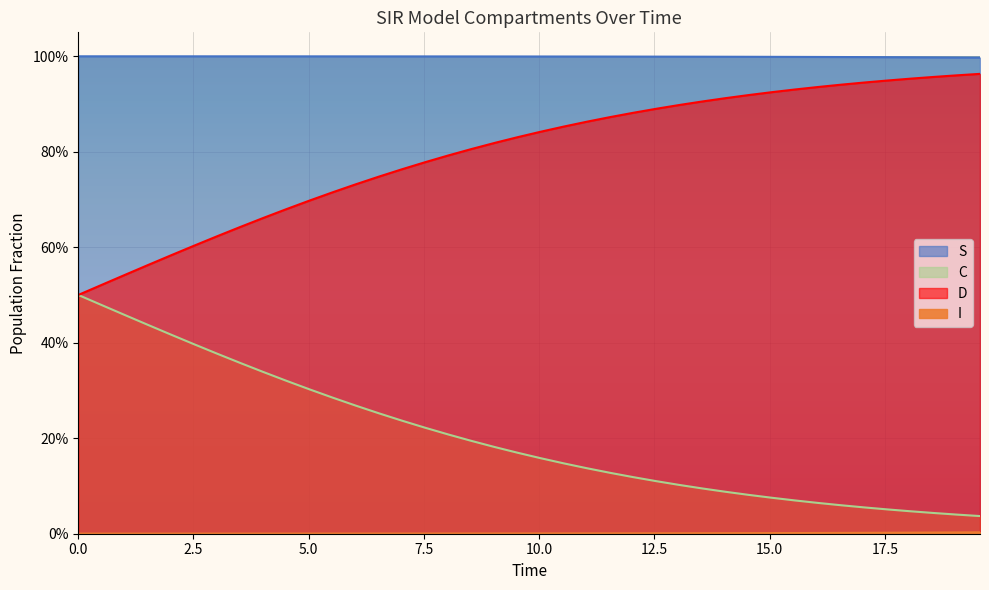

Is the value of I at 10.0 greater than the value of C at 39?

No